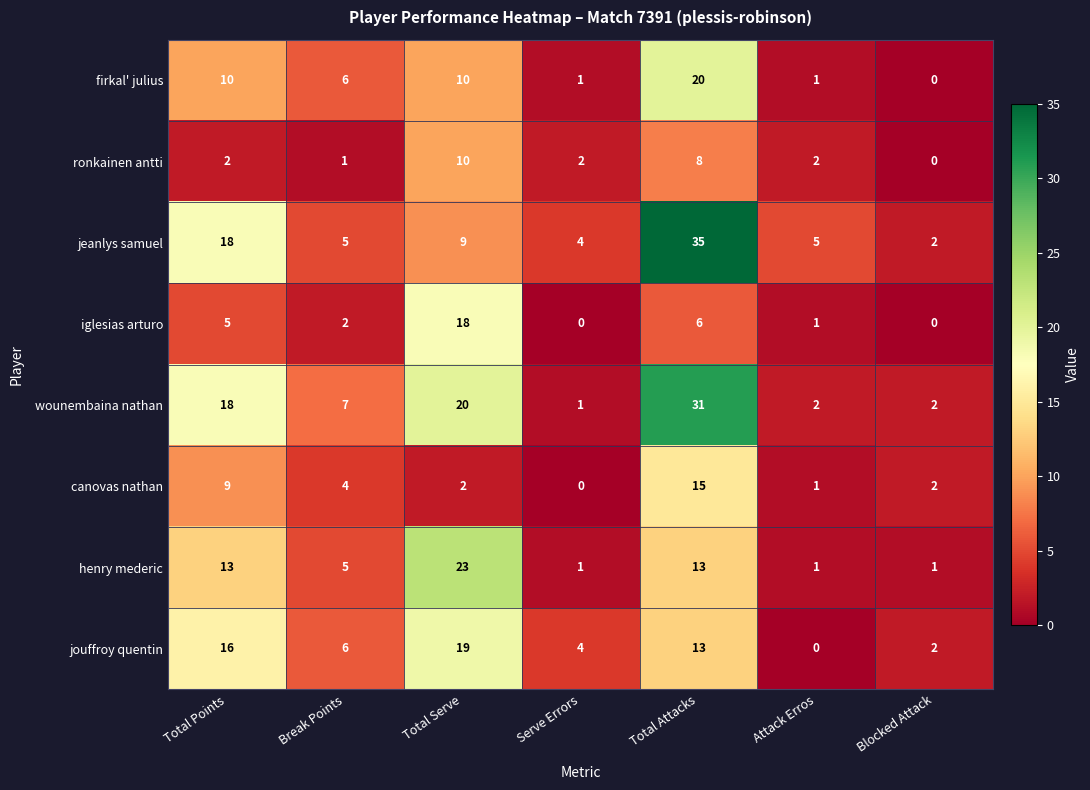

True or false: henry mederic has a value of 5 at Break Points.

True